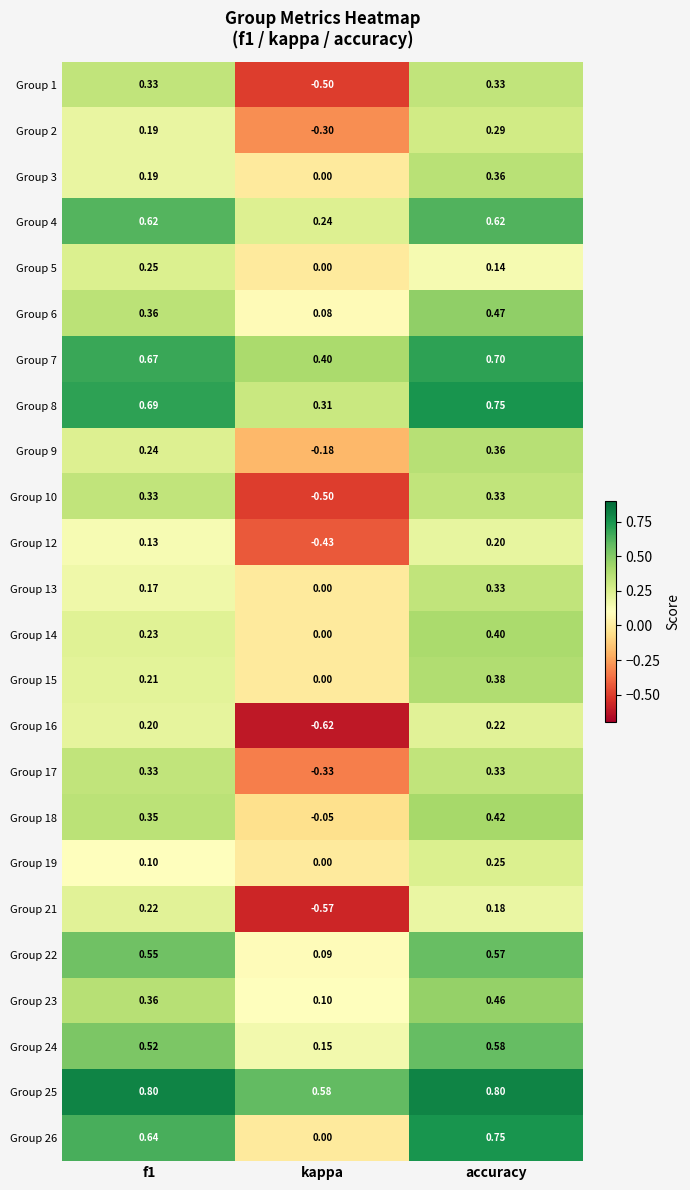

At which label is Group 3 closest to 0?

kappa